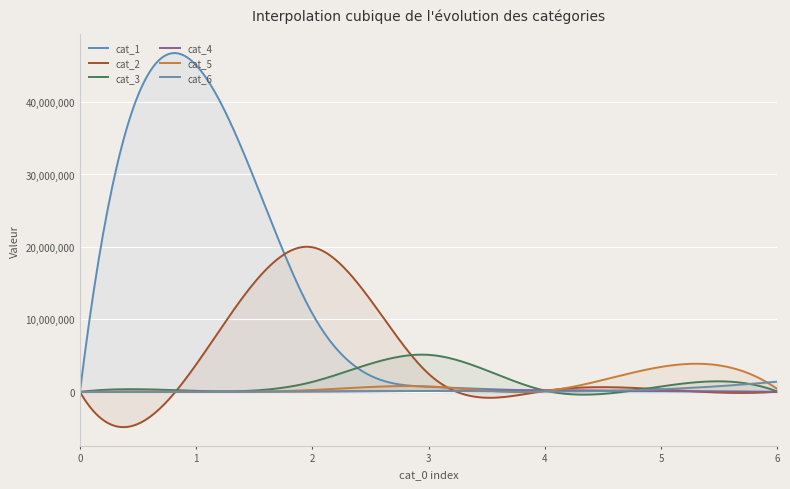

Does the chart display data point markers on the line(s)?

No